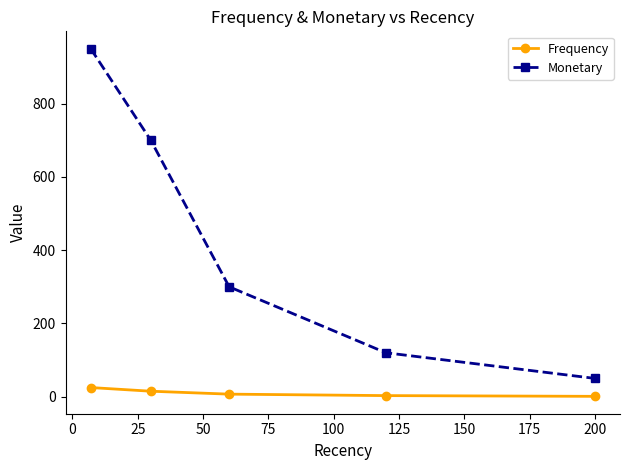

What is the maximum value shown in the chart?

950